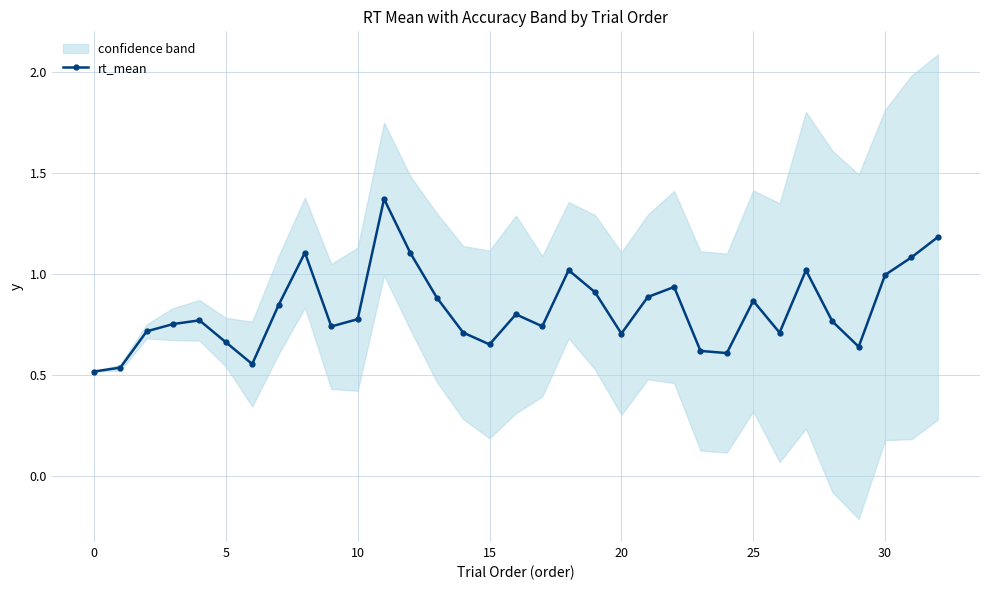

True or false: the data shows 1.0 at 14.

False